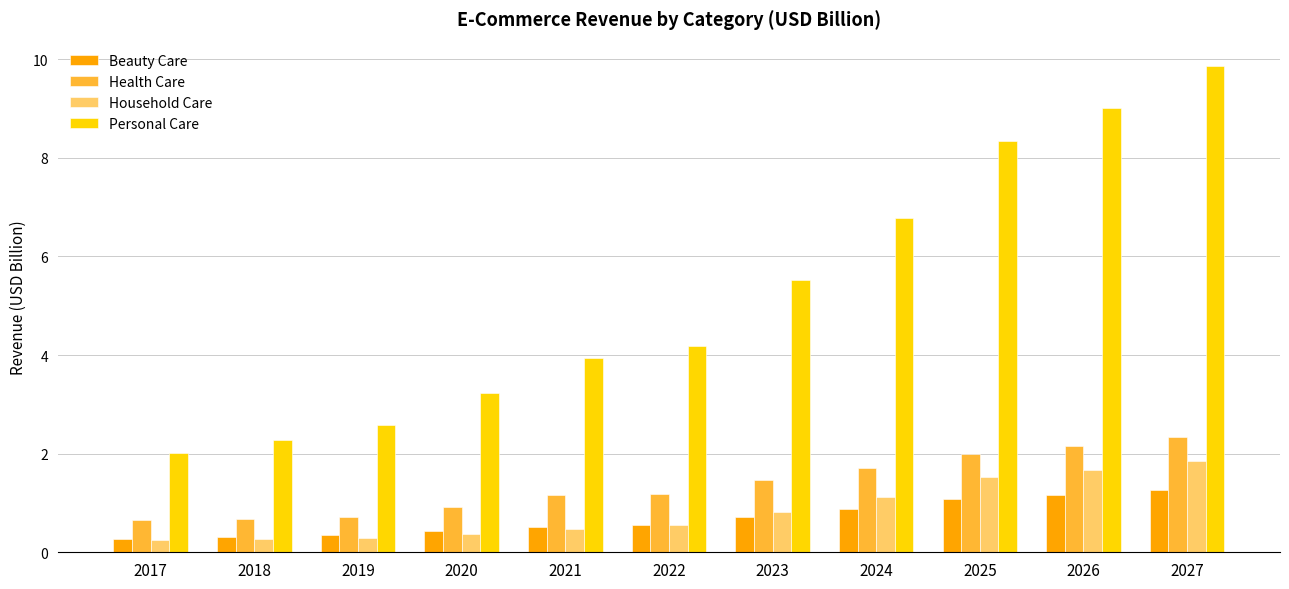

Which category has the highest value in the Household Care series?

2027